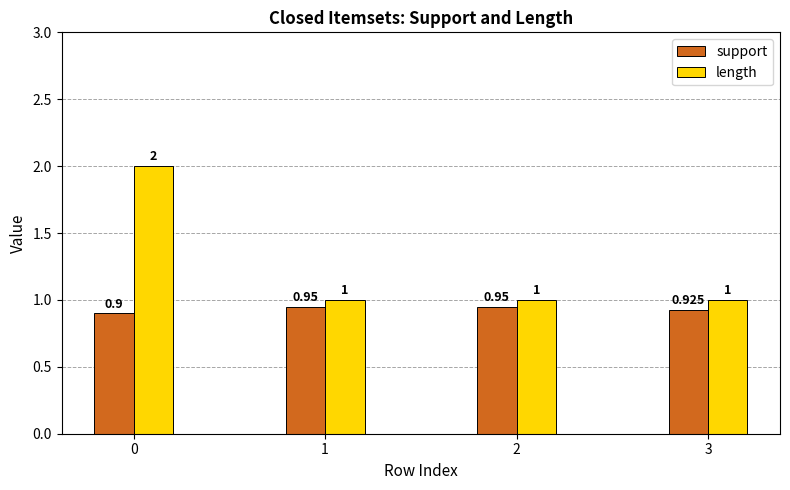

What are all the series names shown in the legend?

support, length